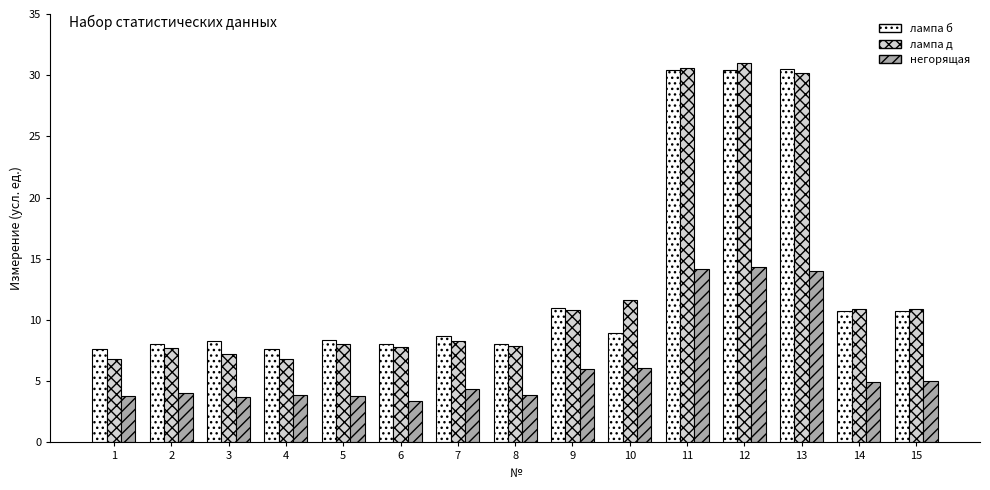

The лампа д series shows 19.4 at 15. True or false?

False